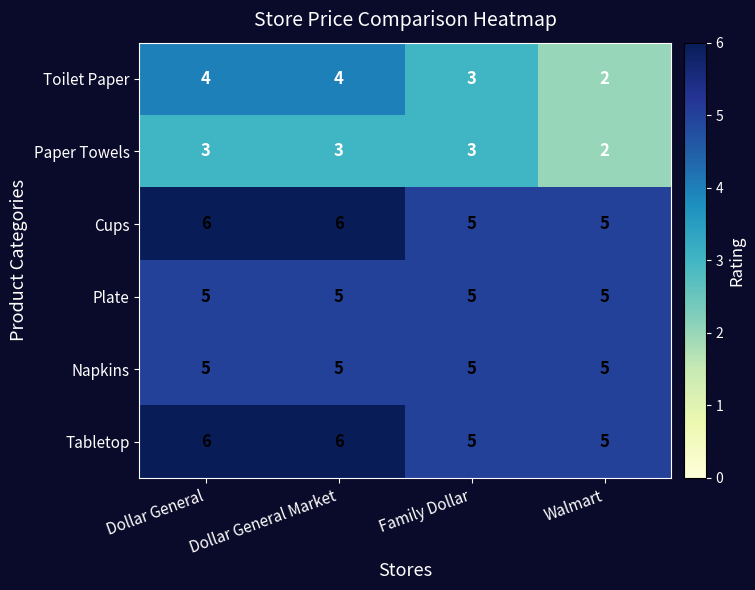

The value of Plate at Dollar General is 5. True or false?

True